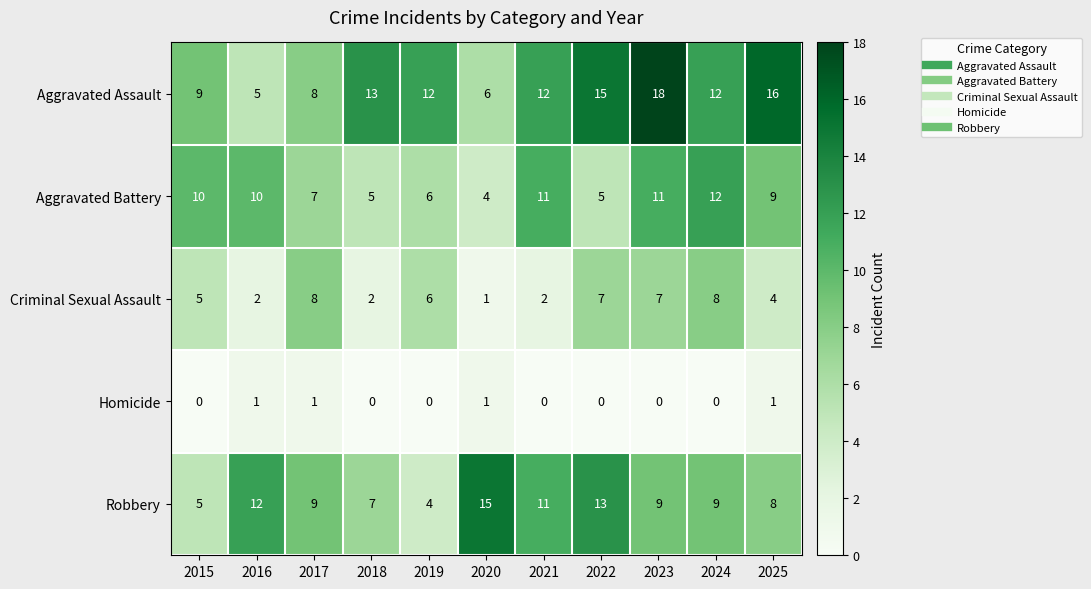

Is the value of Homicide at 2020 greater than the value of Aggravated Assault at 2015?

No